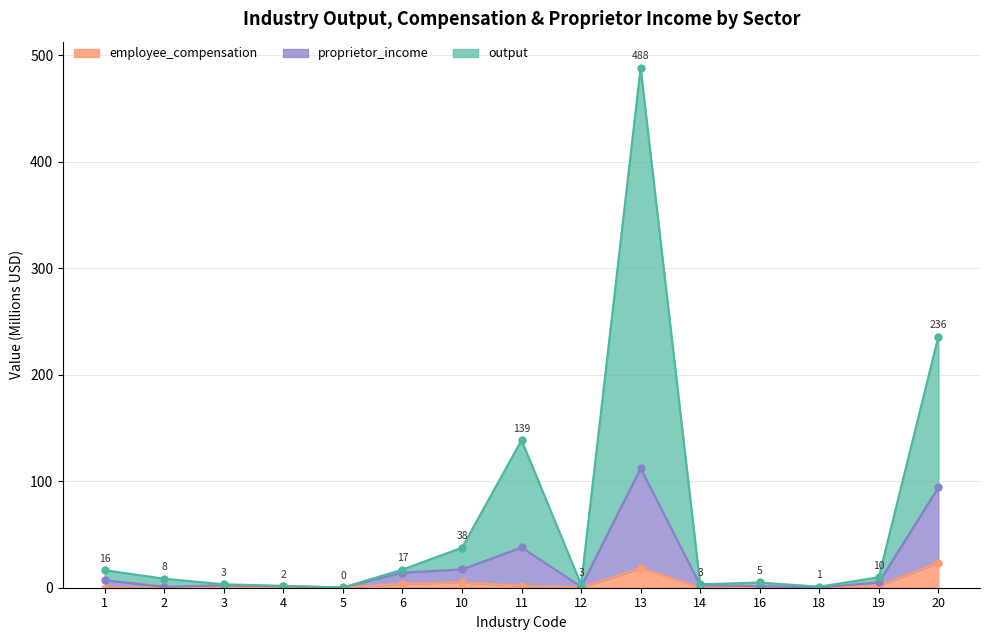

Which category has the lowest value in the employee_compensation series?

18